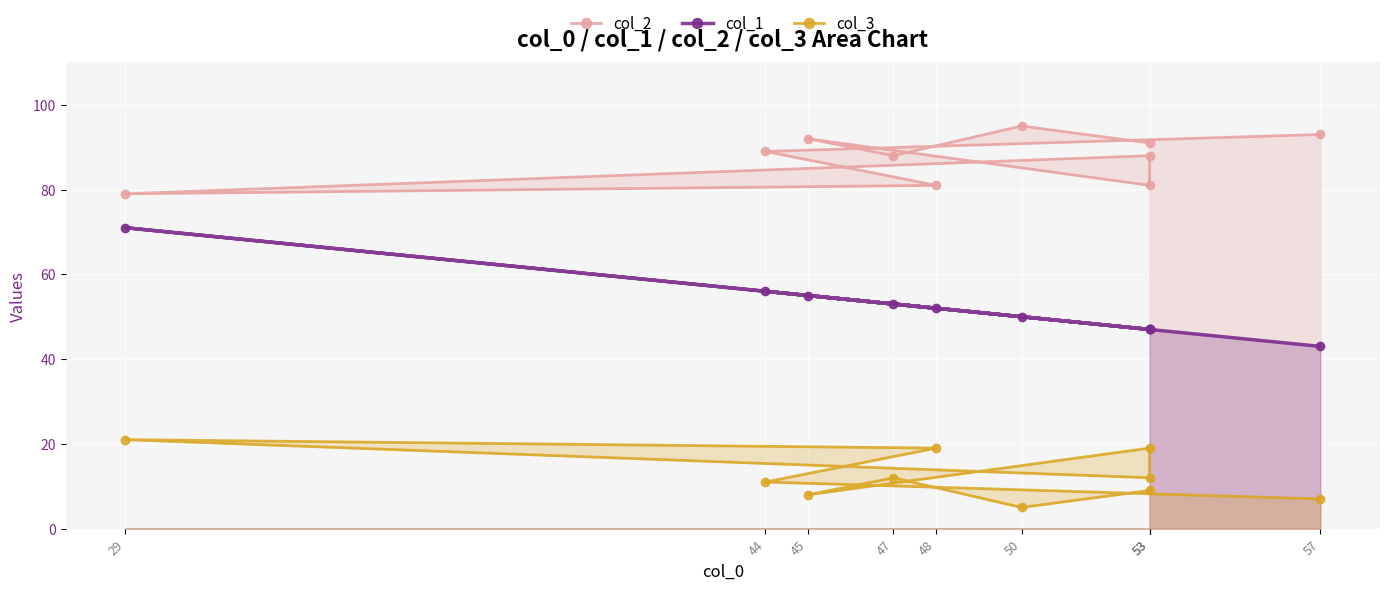

Which category has the highest value in the col_1 series?

29